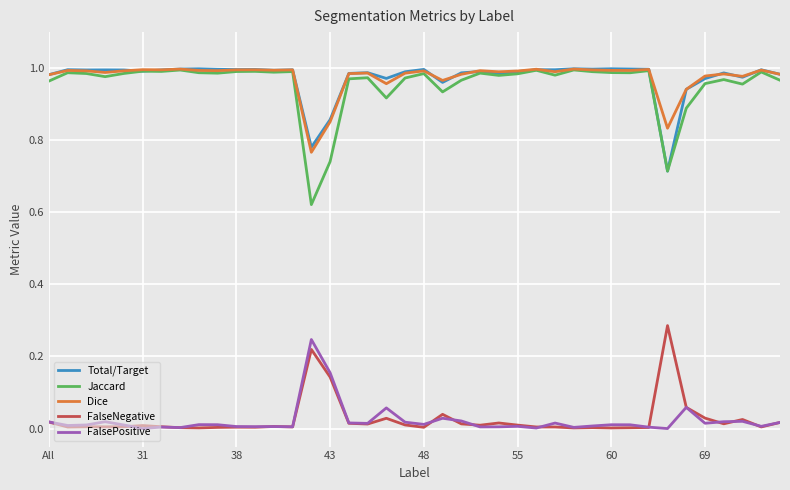

True or false: FalsePositive and Jaccard intersect in this chart.

False